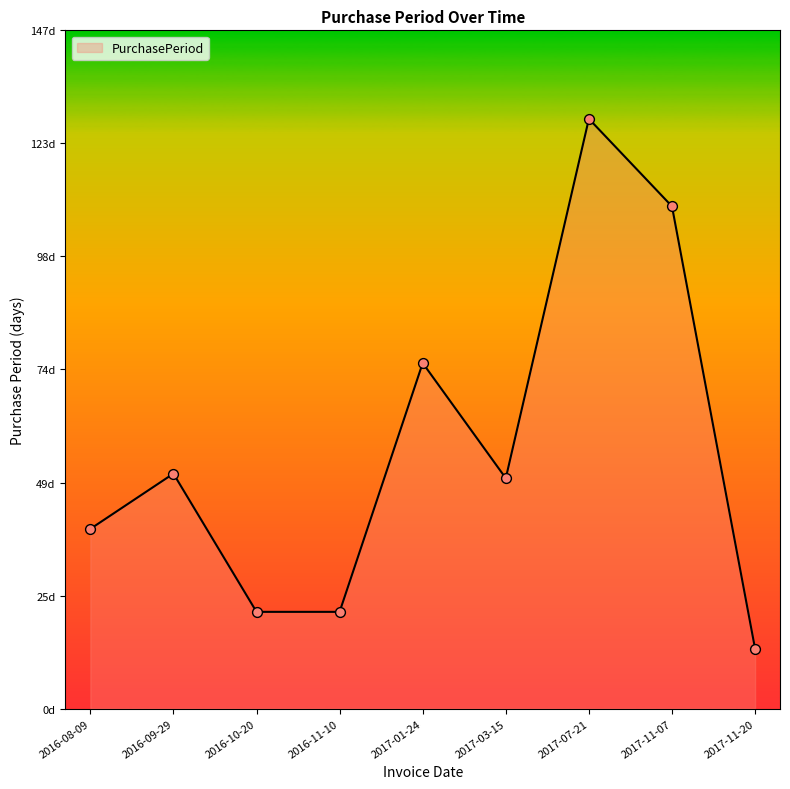

Between 2017-07-21 and 2017-01-24, which is larger?

2017-07-21